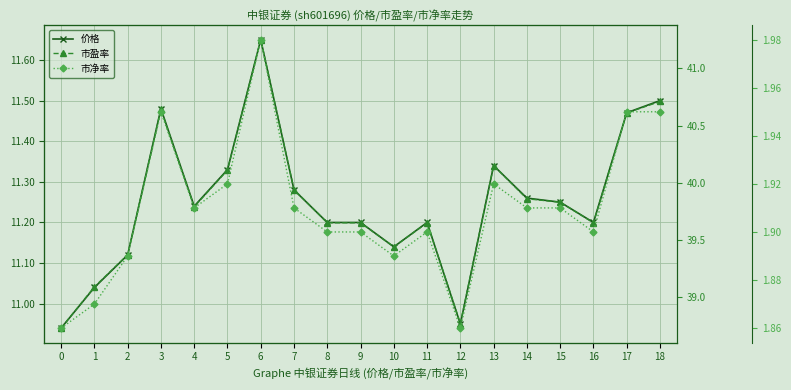

At which category is the sum across all series the highest?

6